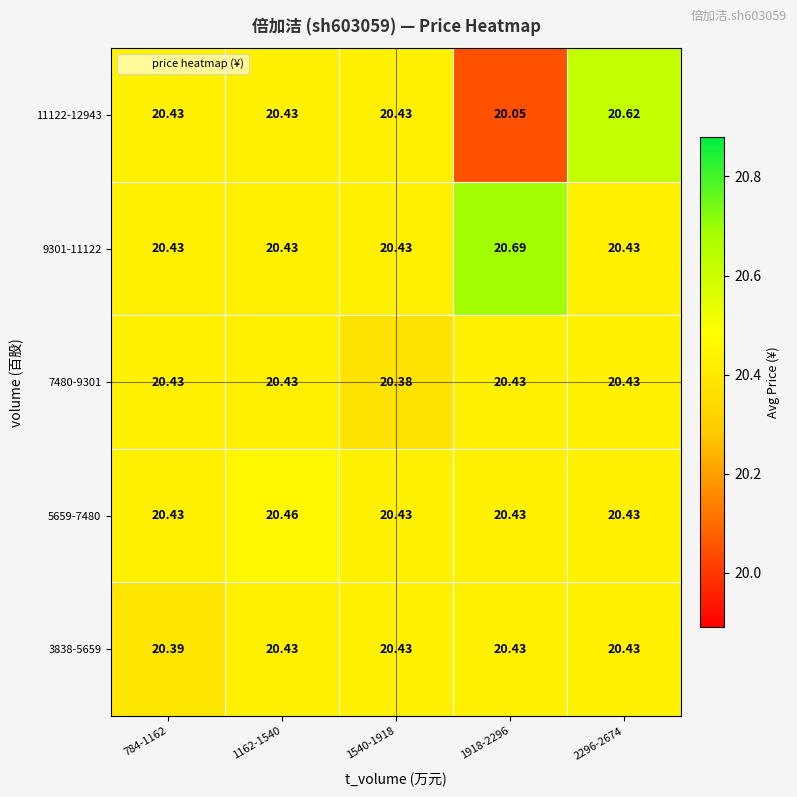

Is the value of 11122-12943 at 1918-2296 greater than the value of 5659-7480 at 2296-2674?

No